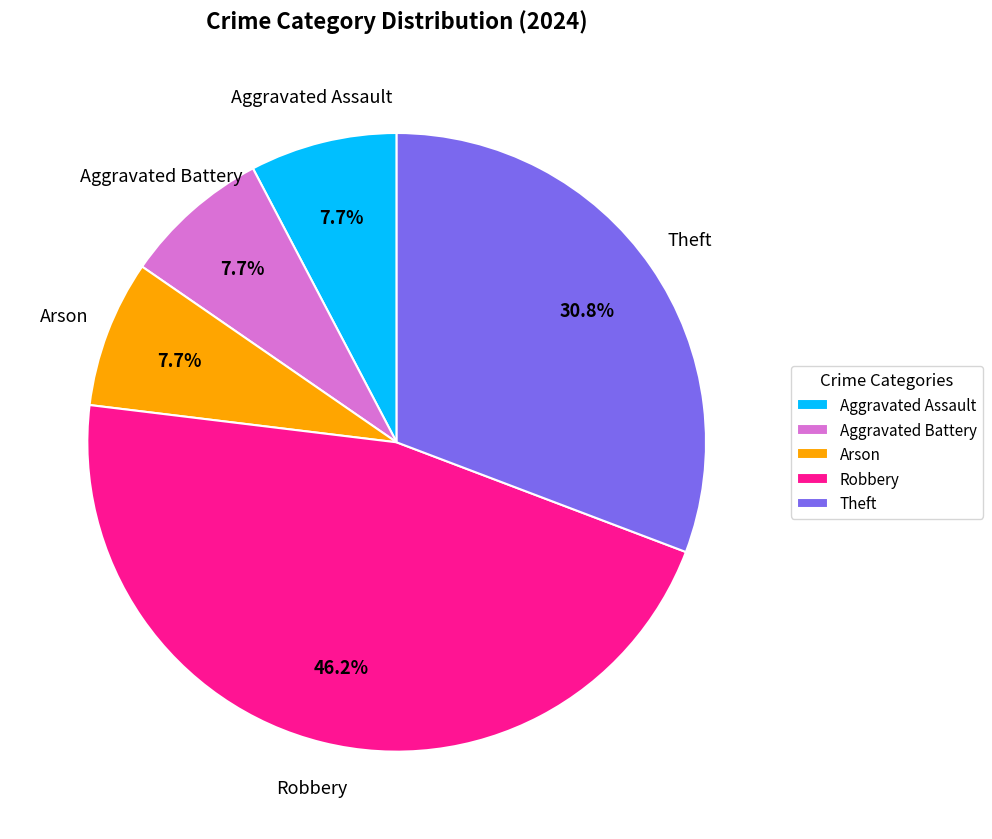

Which slice is the largest?

Robbery